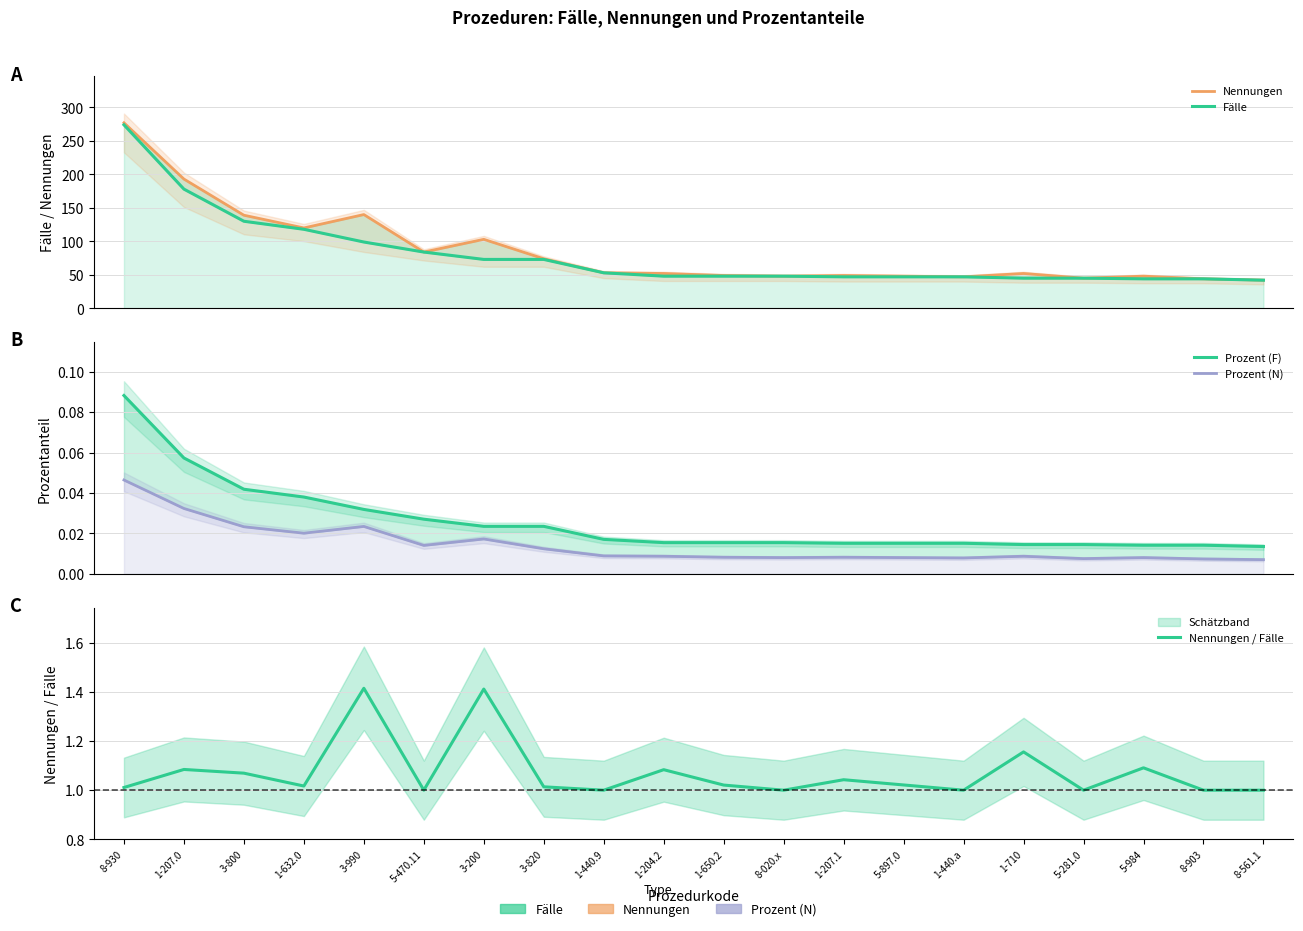

Is the value of Fälle at 5-984 greater than the value of Nennungen / Fälle at 1-204.2?

Yes